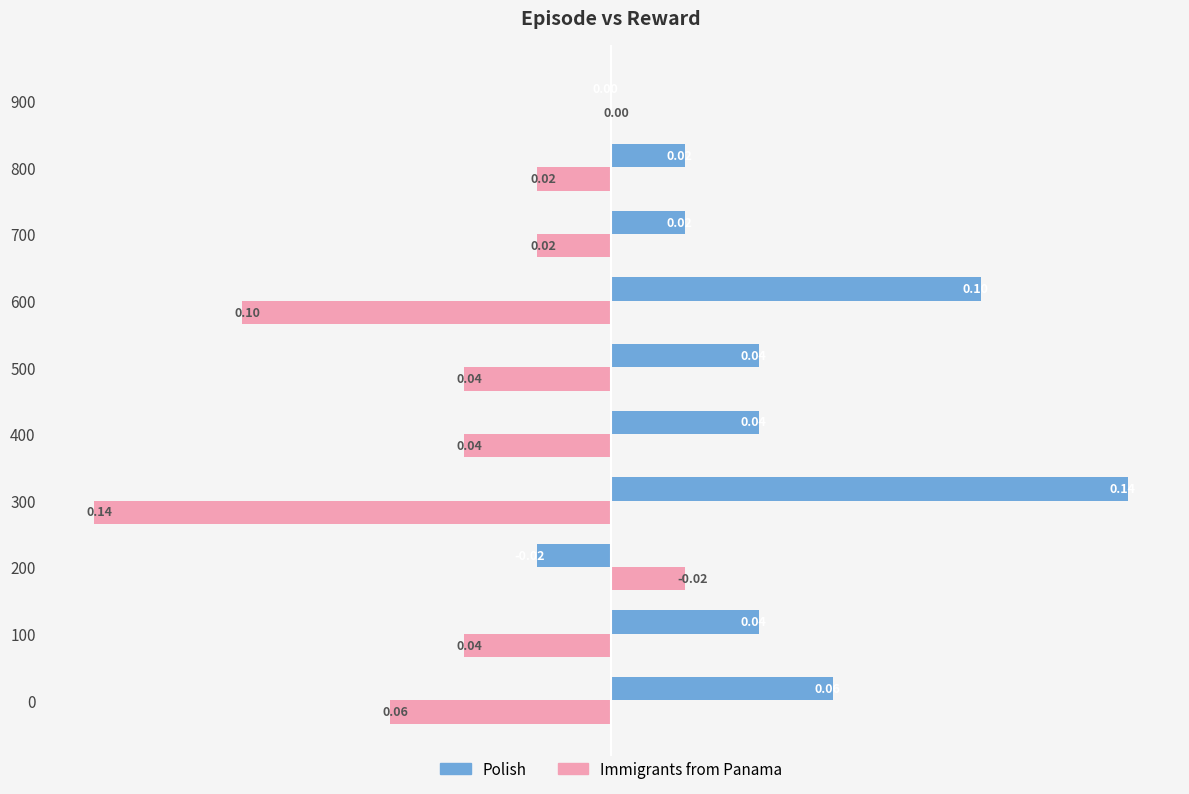

Is the value of Polish at 300 greater than the value of Immigrants from Panama at 900?

No